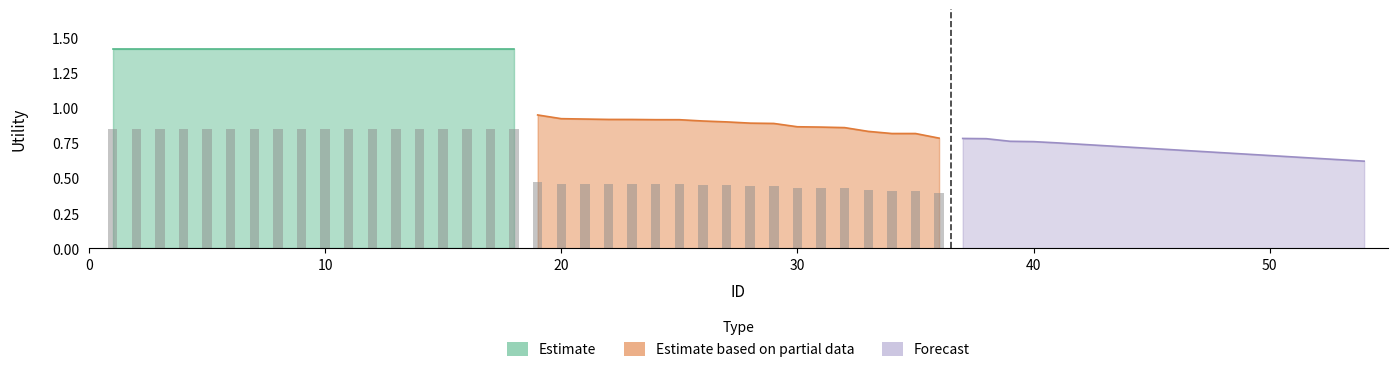

Are the bars horizontal?

No